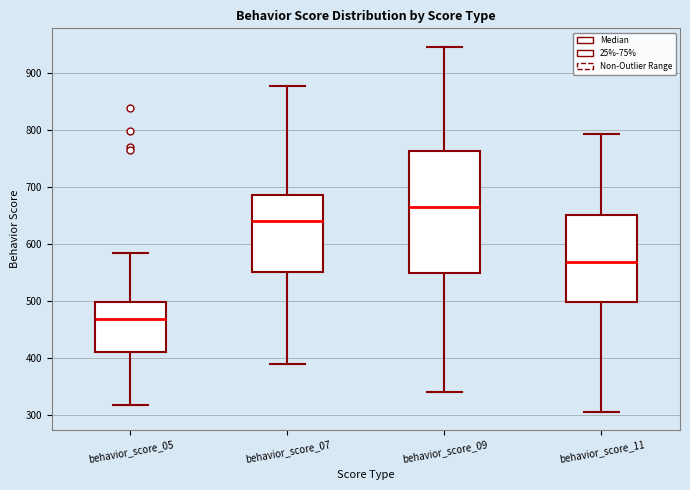

Which box is the tallest, from its lower edge to its upper edge?

behavior_score_09